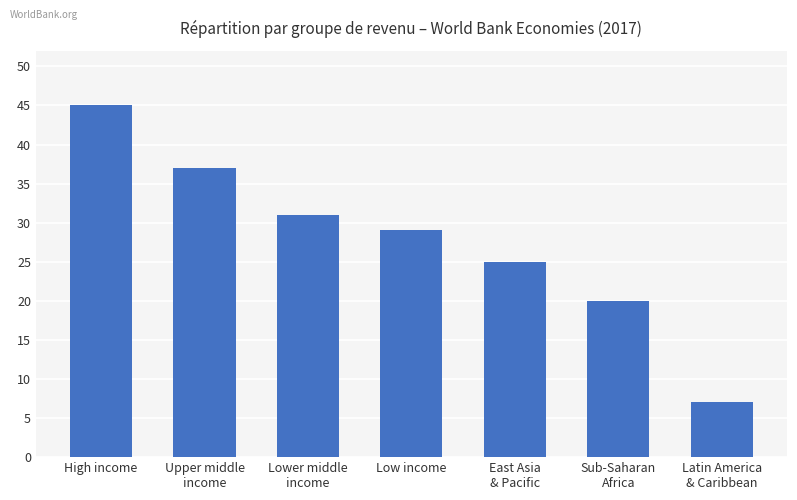

What is the value of the 6th bar from the left?

20